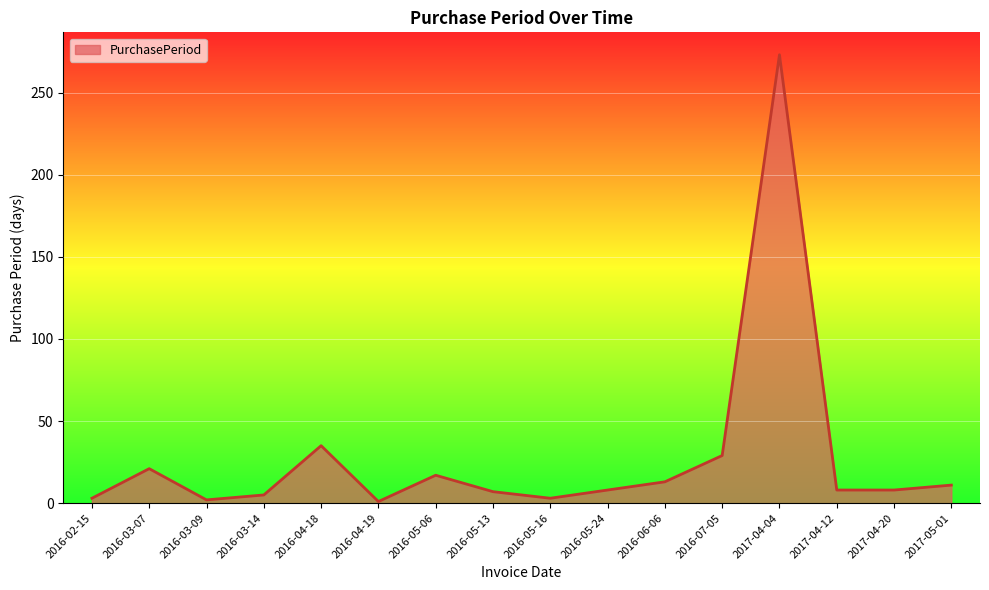

The chart shows a value of 8 at 2017-04-12. True or false?

True